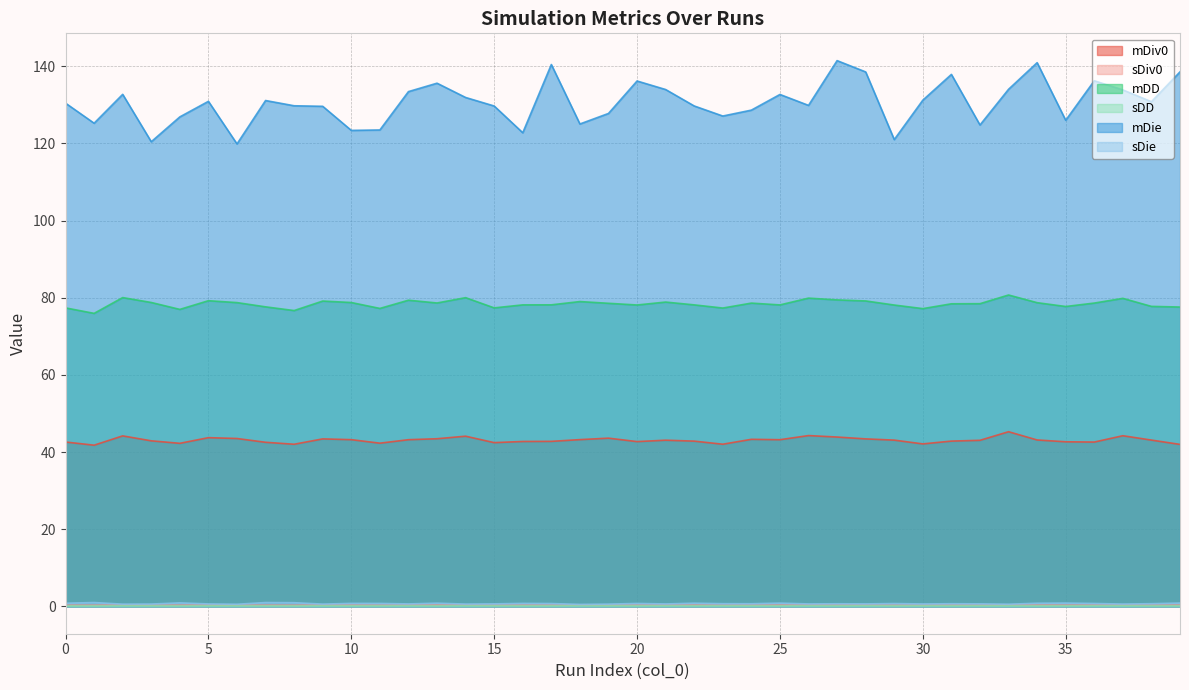

What is the maximum value for sDie?

1.0